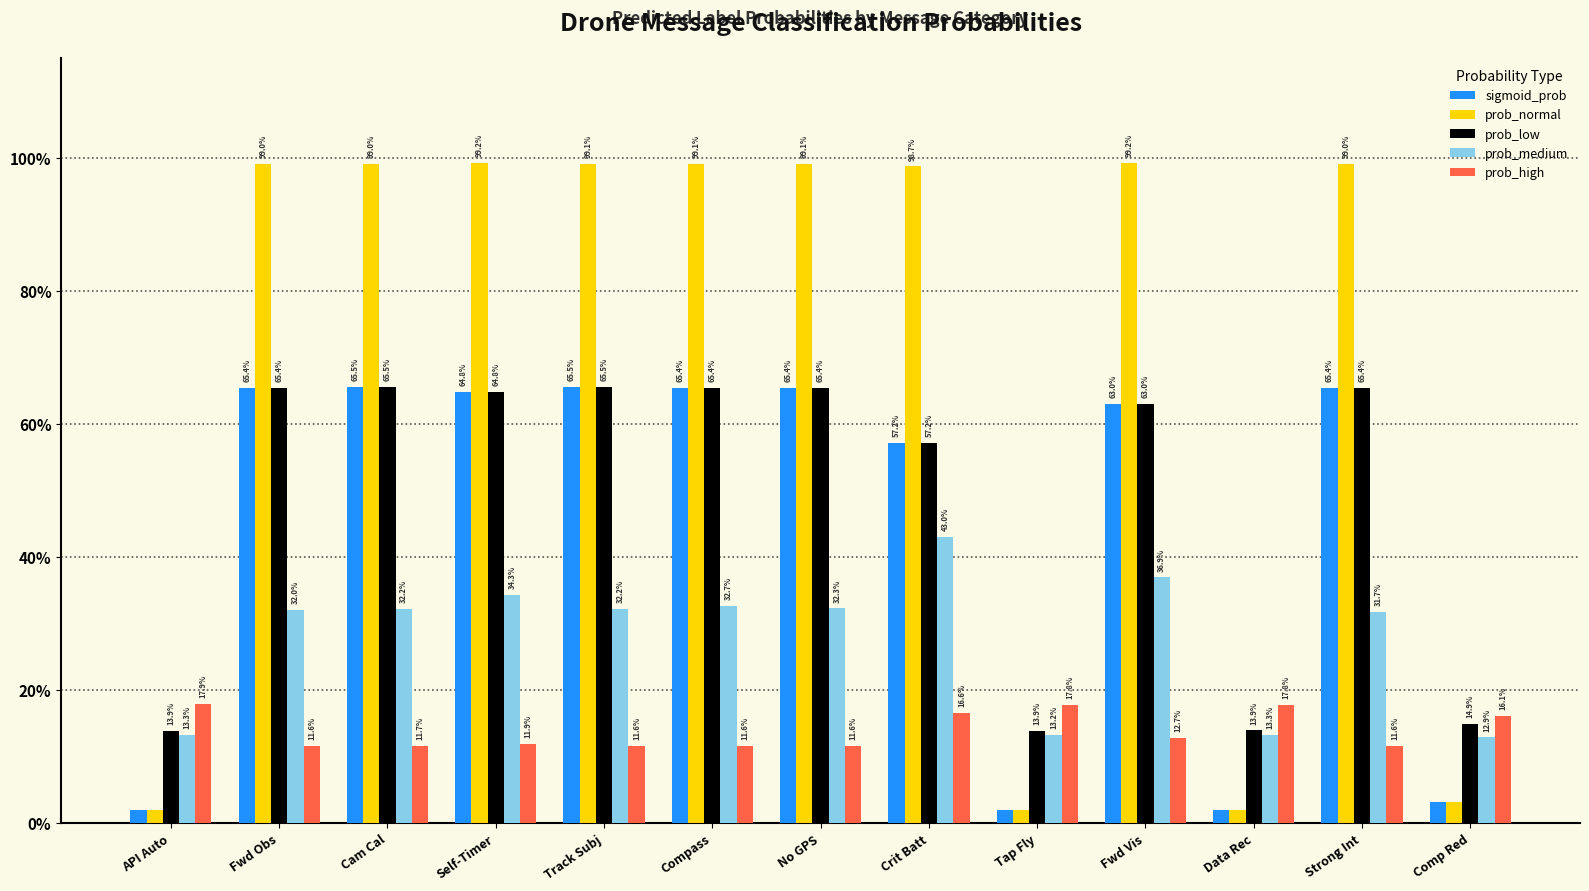

The prob_low series shows 0.7 at Compass. True or false?

True